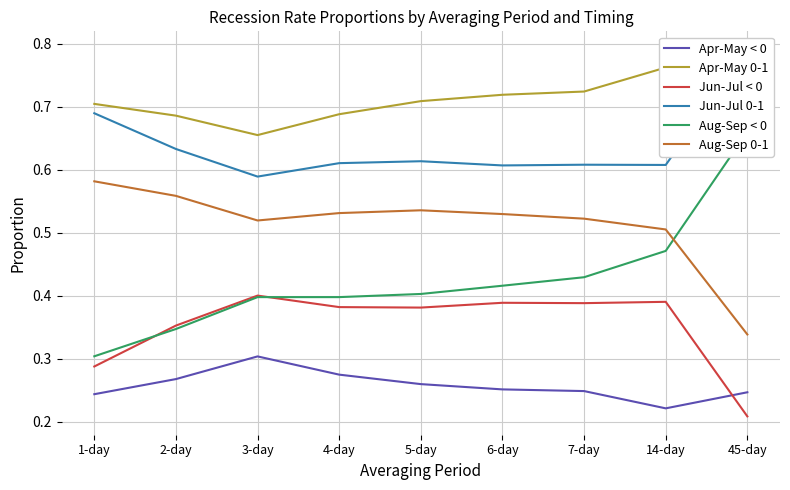

How many Apr-May 0-1 values are between 0 and 1?

9